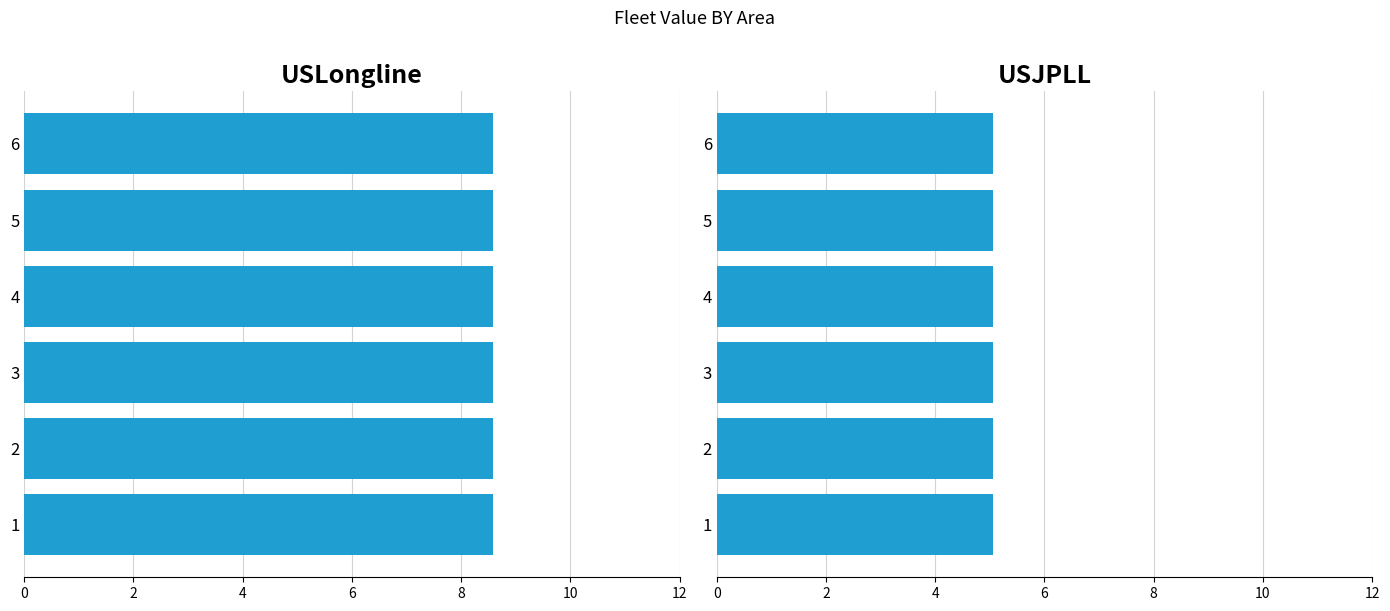

What is the smallest value displayed?

5.1